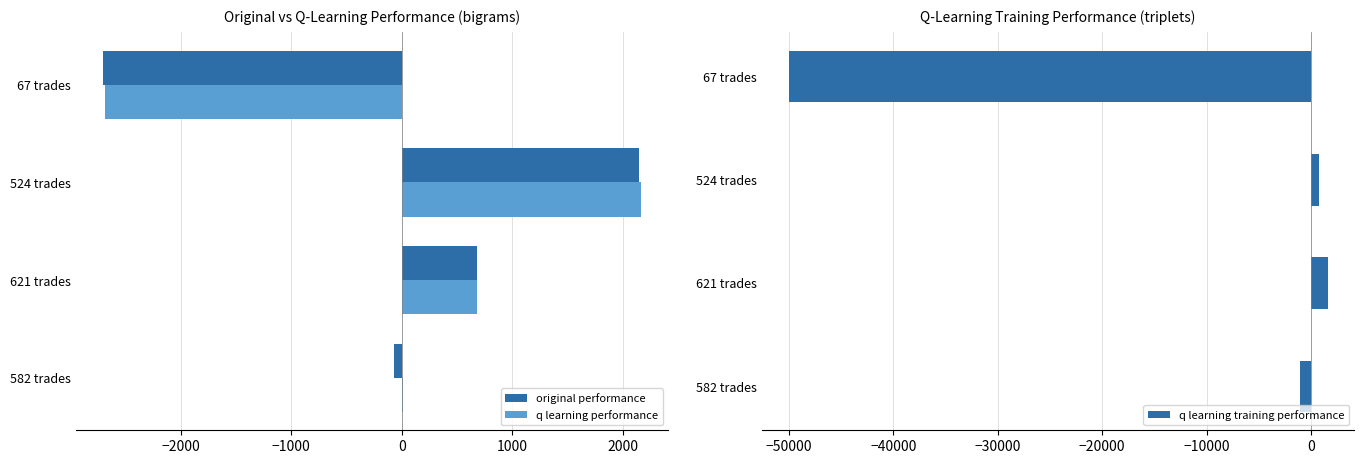

What are all the series names shown in the legend?

original performance, q learning performance, q learning training performance